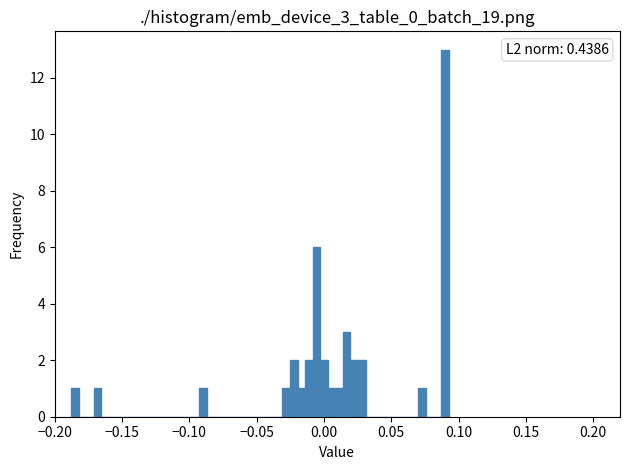

Read against the x-axis, roughly where is the centre of the tallest bar?

0.090